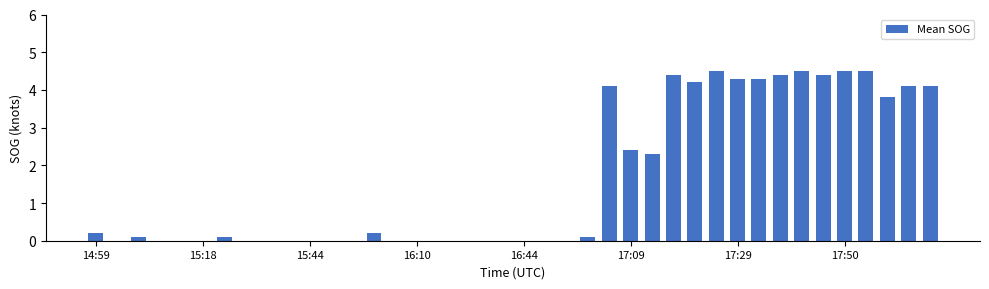

Are the bars horizontal?

No